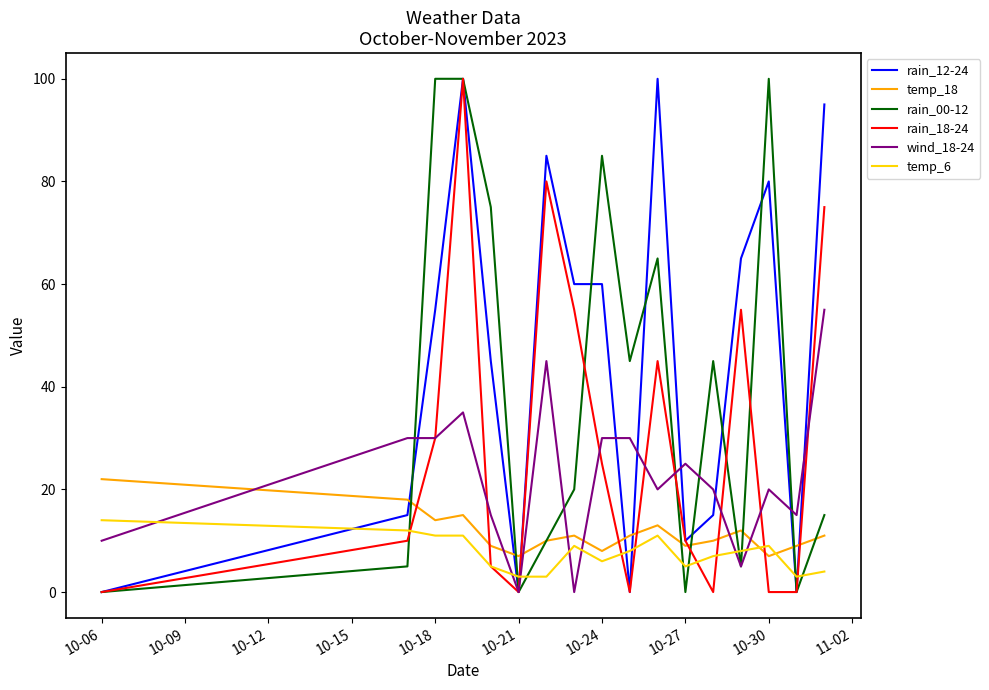

Which series ends up on top after the final intersection of wind_18-24 and temp_6?

wind_18-24